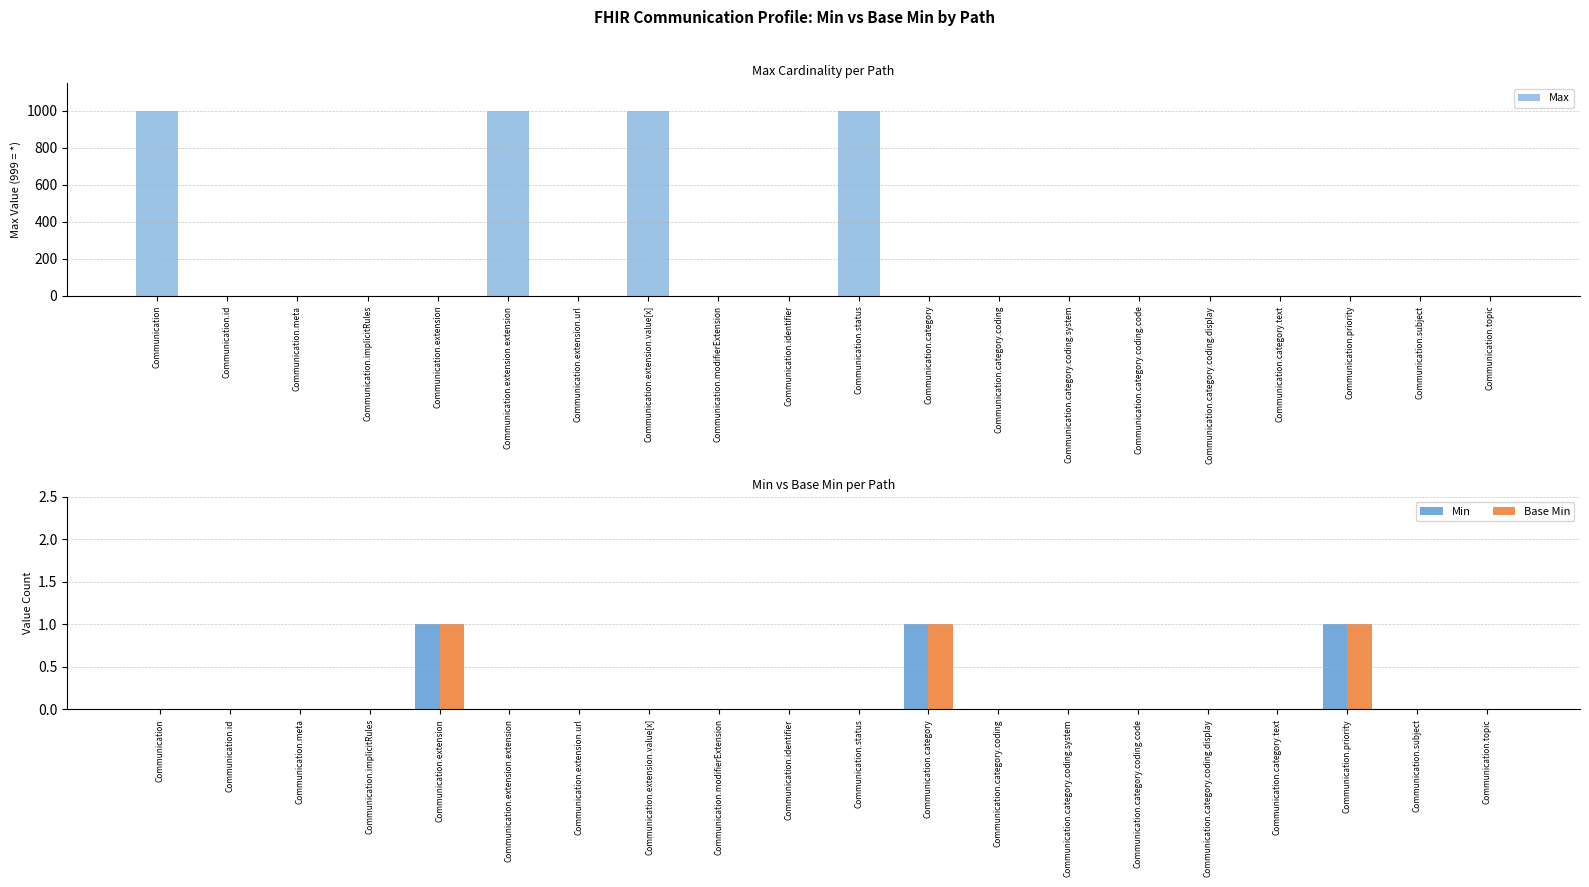

Which has a higher value, Communication.extension.extension or Communication.extension.value[x]?

Communication.extension.extension